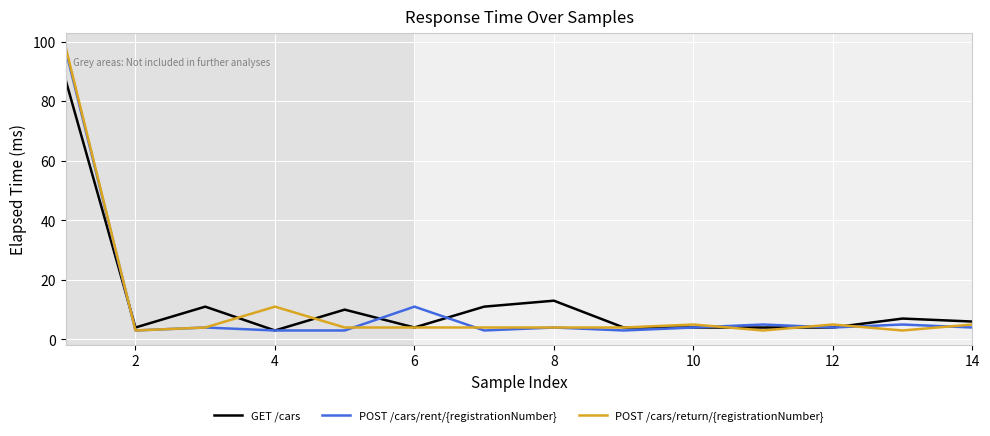

What is the greatest value displayed?

98